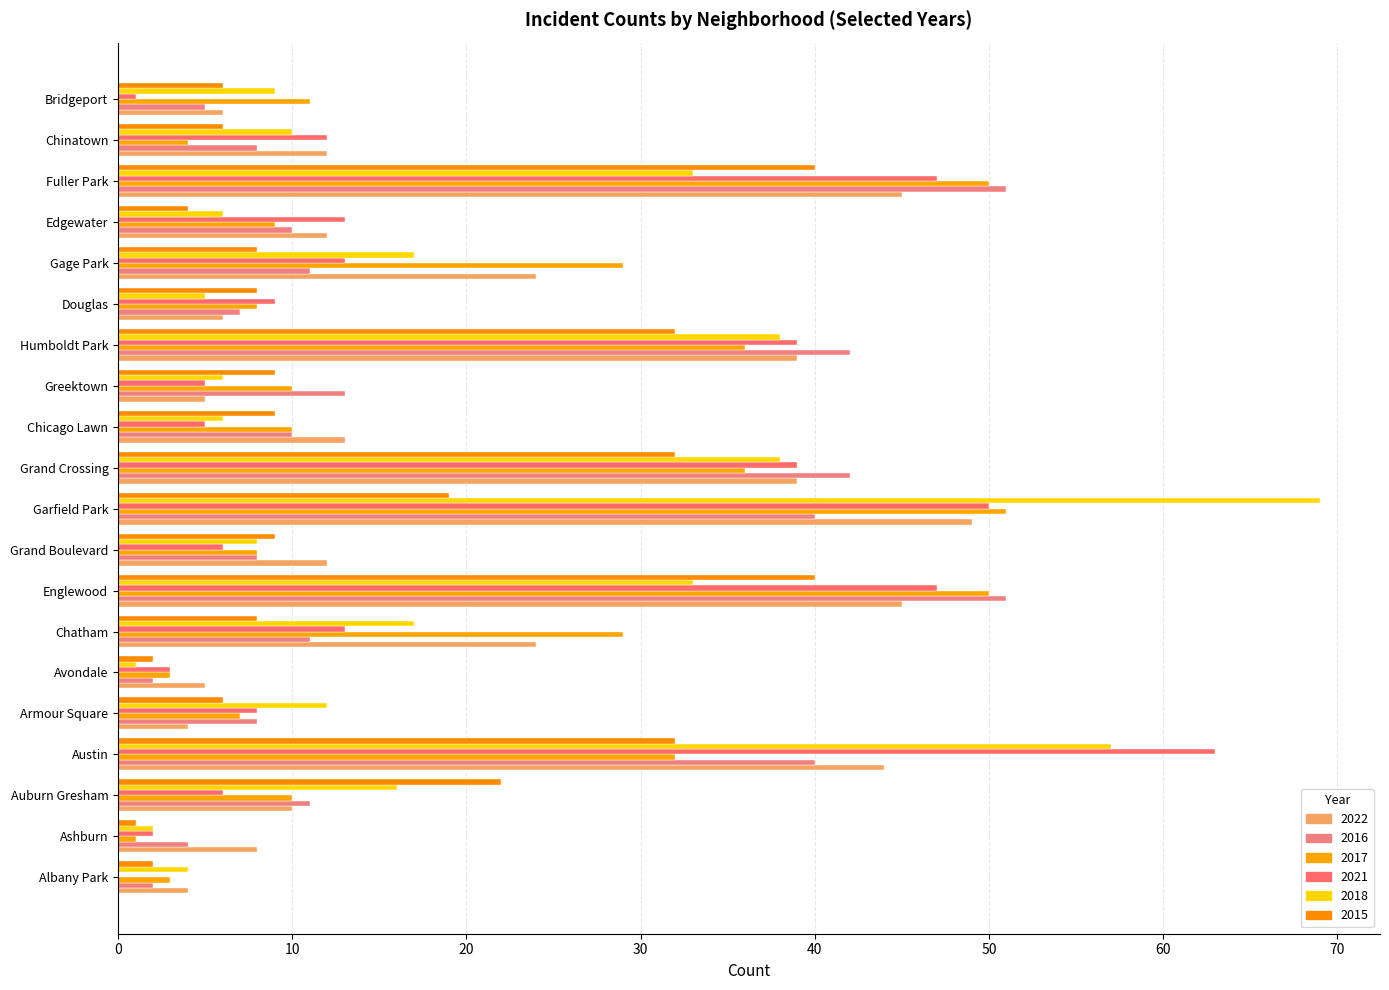

At Edgewater, list the series in order from smallest to largest.

2015, 2018, 2017, 2016, 2022, 2021